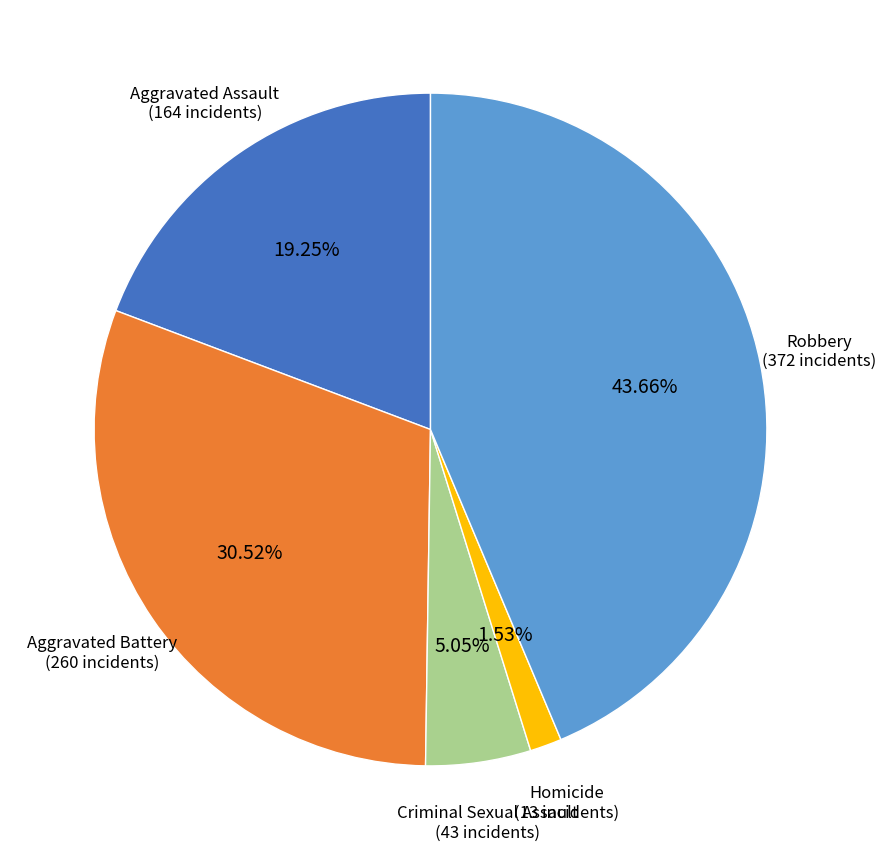

Rank the categories by value from lowest to highest.

Homicide, Criminal Sexual Assault, Aggravated Assault, Aggravated Battery, Robbery